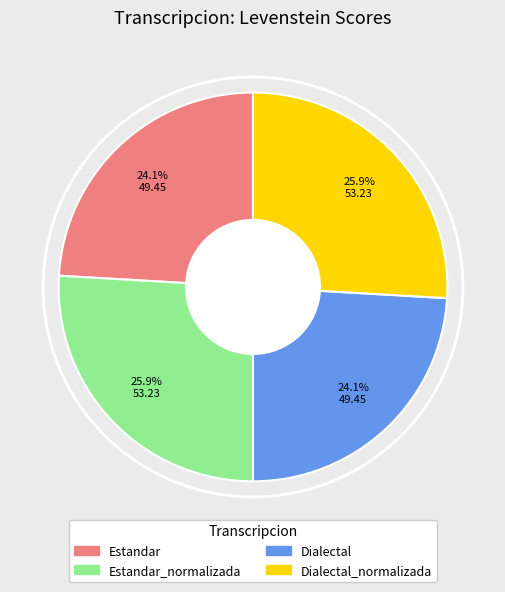

What is the total percentage of Estandar and Dialectal?

48.2%